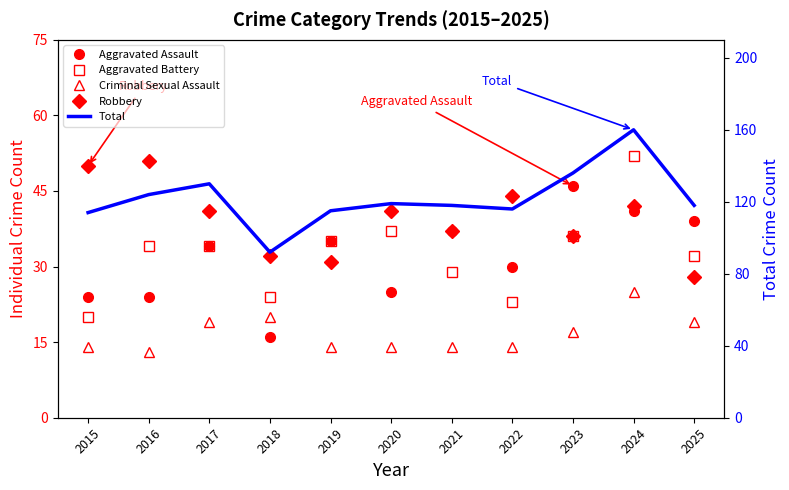

At how many categories does at least one series exceed 31?

11